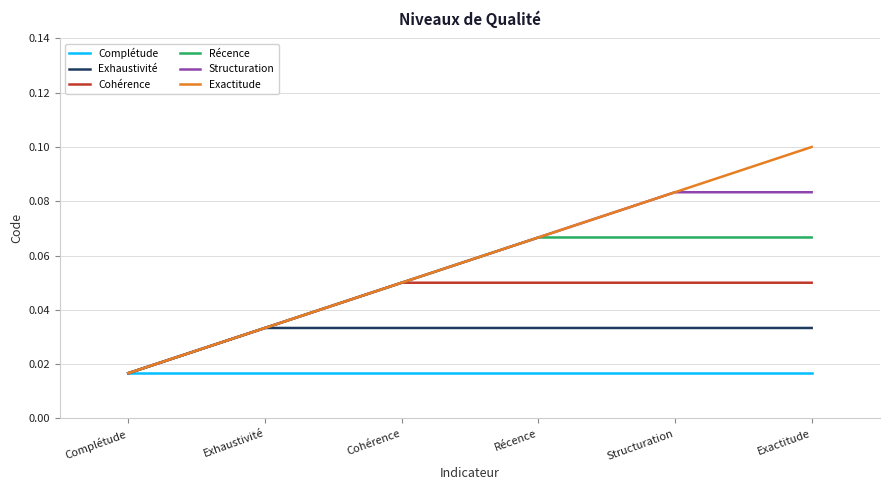

What position from the right is Complétude?

6